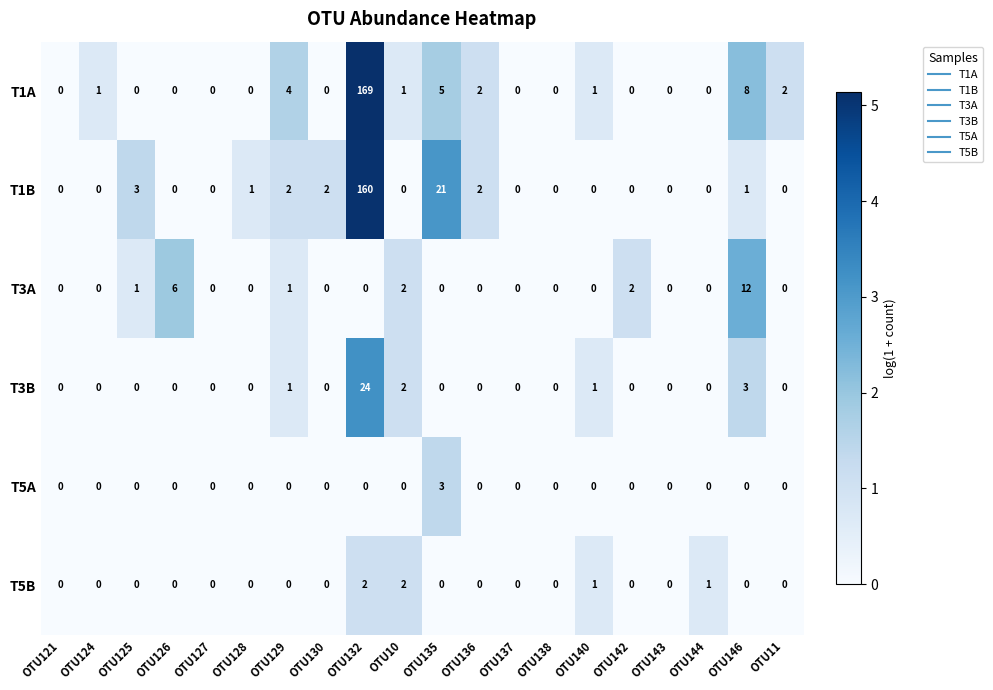

What is the spread (max minus min) of values at OTU146?

12